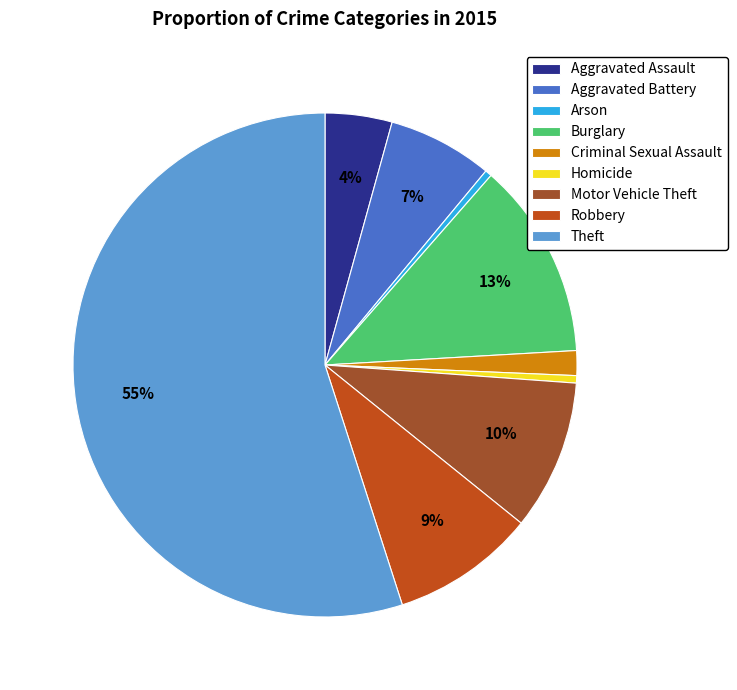

Is the sum of Arson and Criminal Sexual Assault greater than half?

No